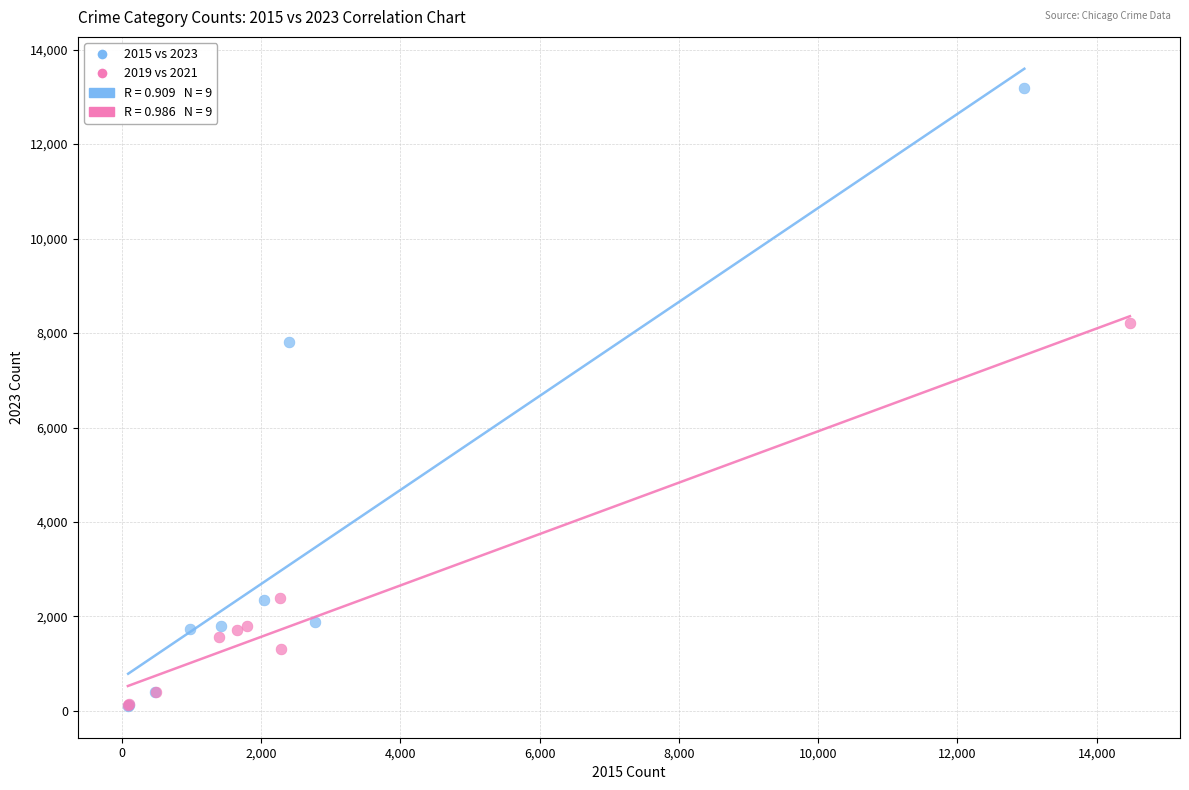

Which series has the largest Y range (max minus min)?

2015 vs 2023